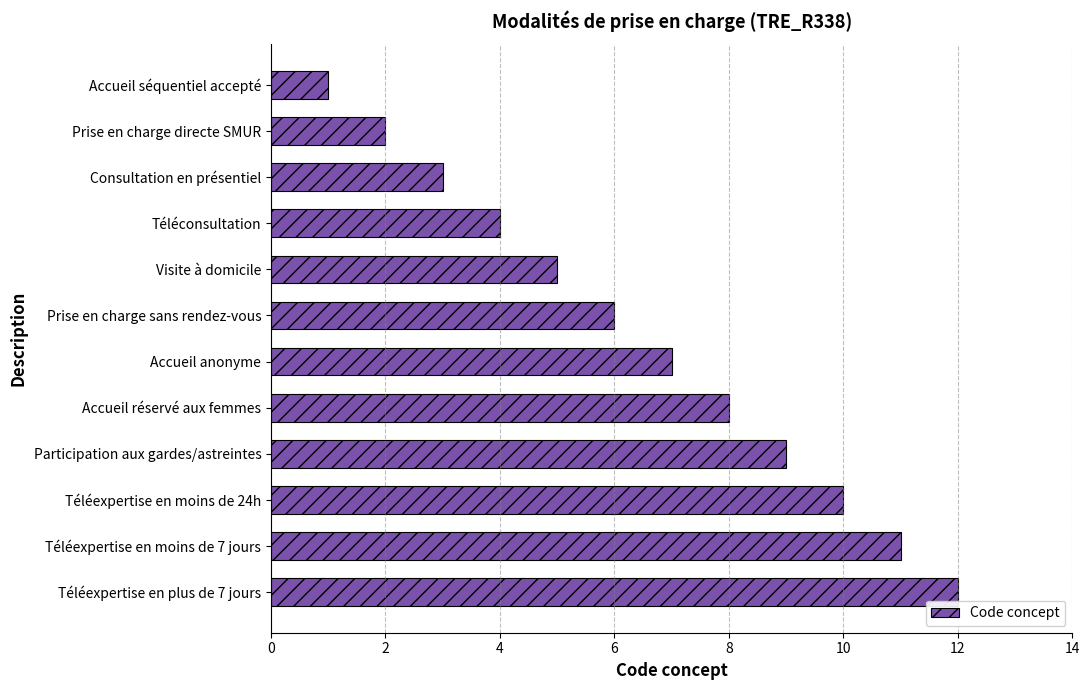

The value at Participation aux gardes/astreintes is 9. True or false?

True